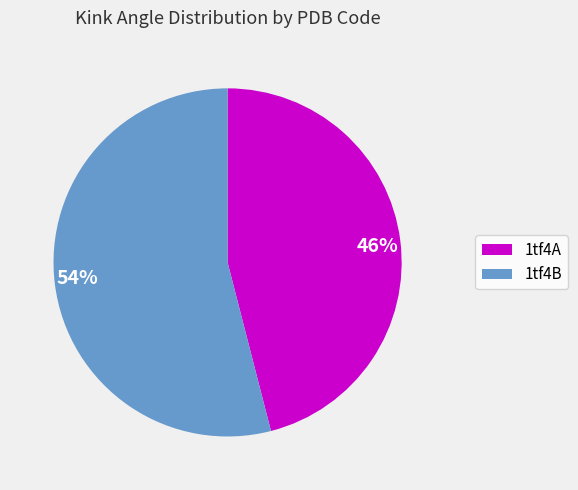

Is there any slice that represents more than half of the pie?

Yes